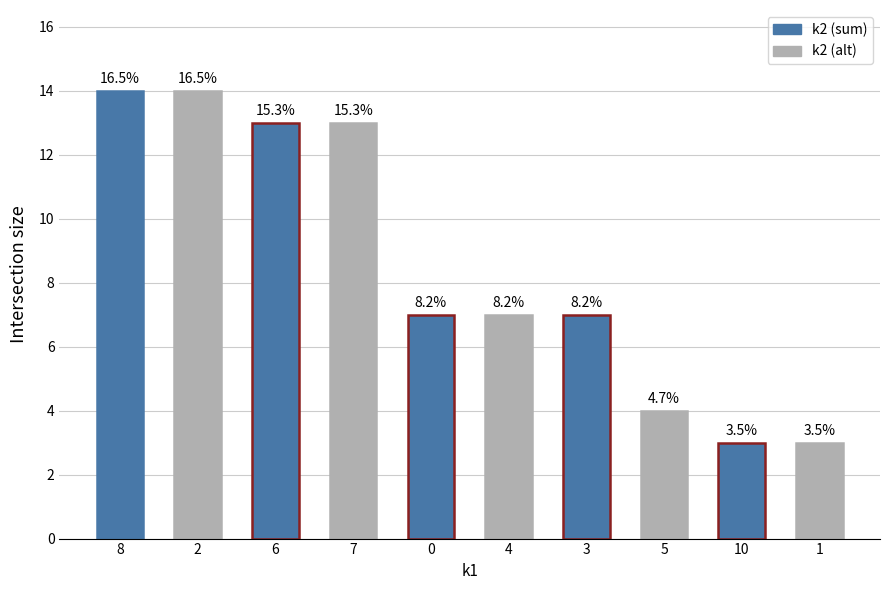

What is the difference between the values at 10 and 5?

1